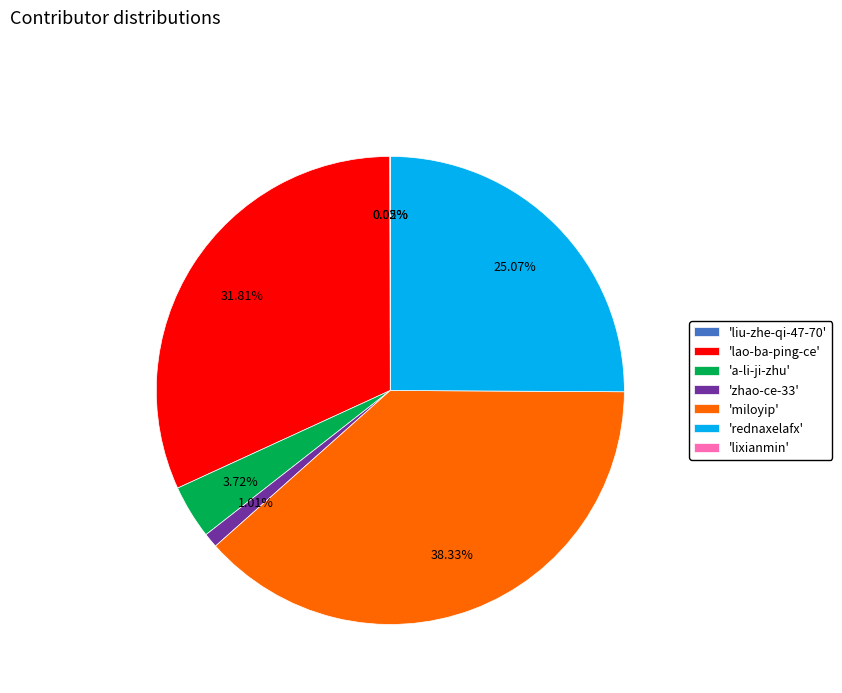

Does 'rednaxelafx' account for over 50% of the chart?

No